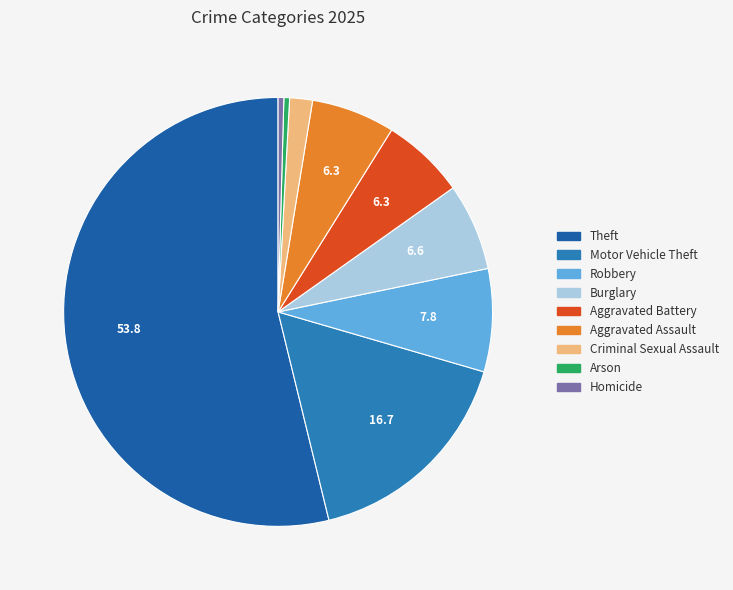

True or false: Motor Vehicle Theft accounts for 17% of the total.

True